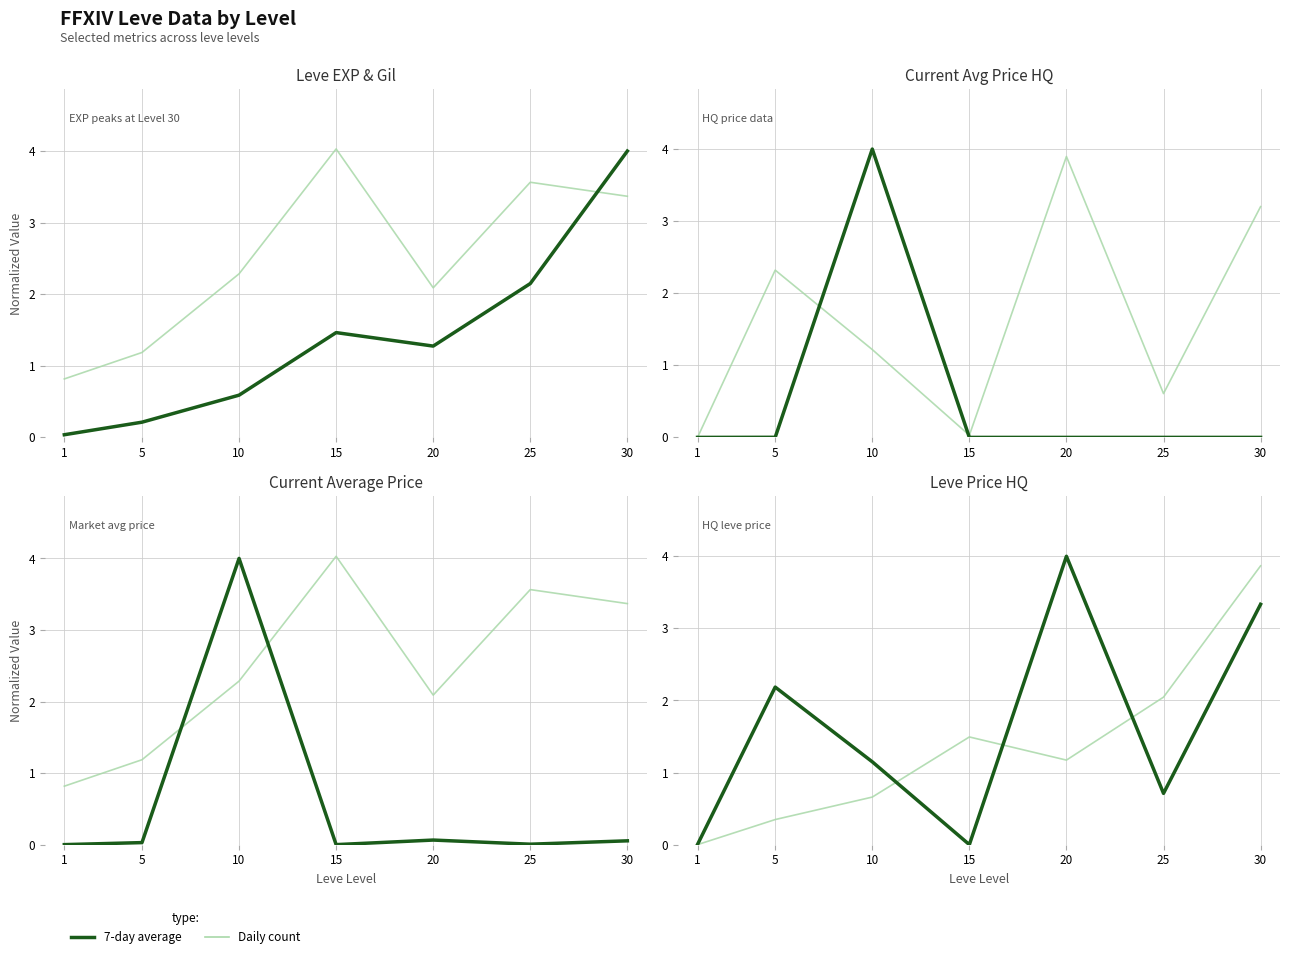

Rank the series by their maximum value, from lowest to highest.

Daily count, 7-day average